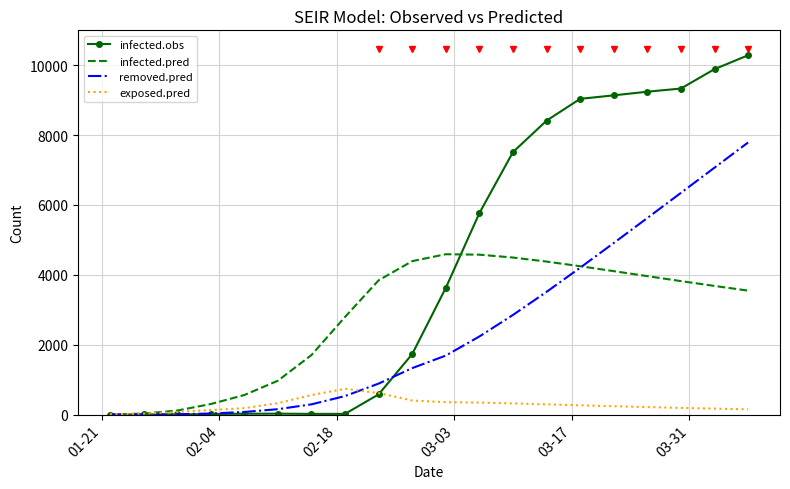

What is the highest value of the removed.pred series?

7788.1